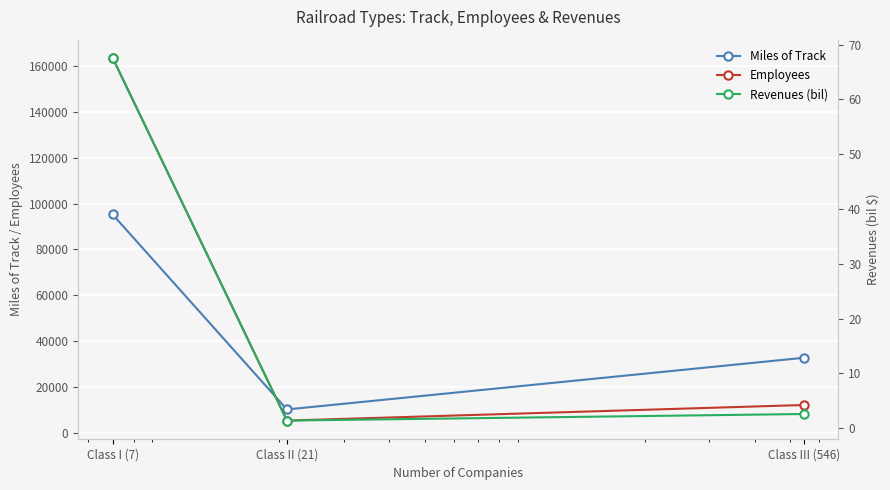

Count the number of categories in the chart.

3